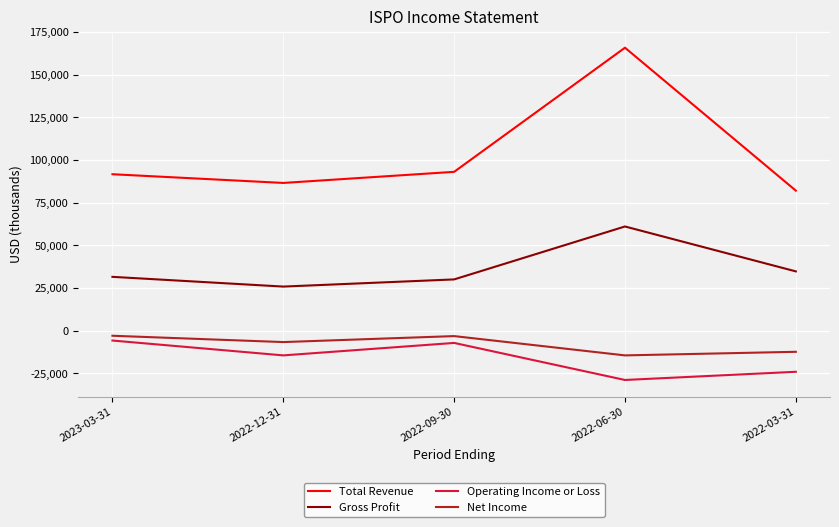

Does the chart display data point markers on the line(s)?

No